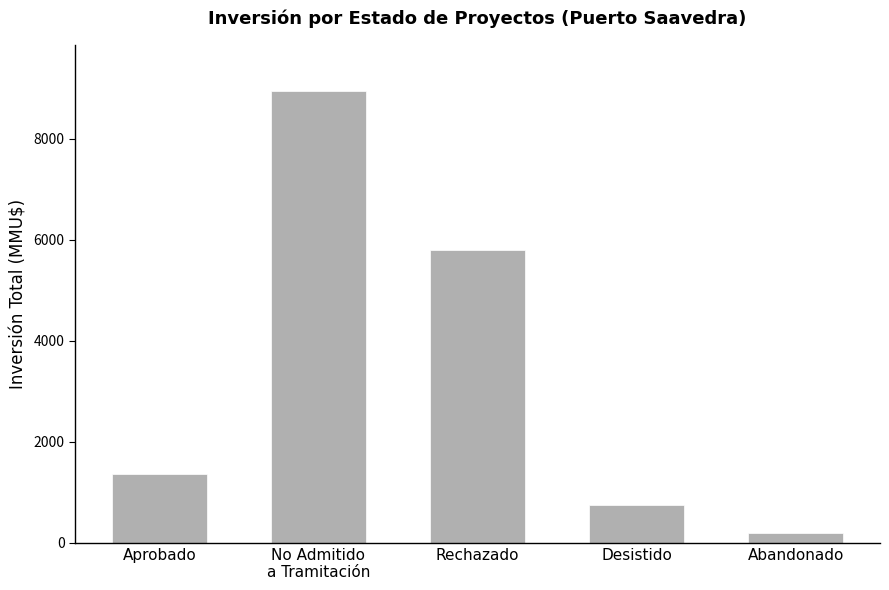

The value at Desistido is 1170. True or false?

False